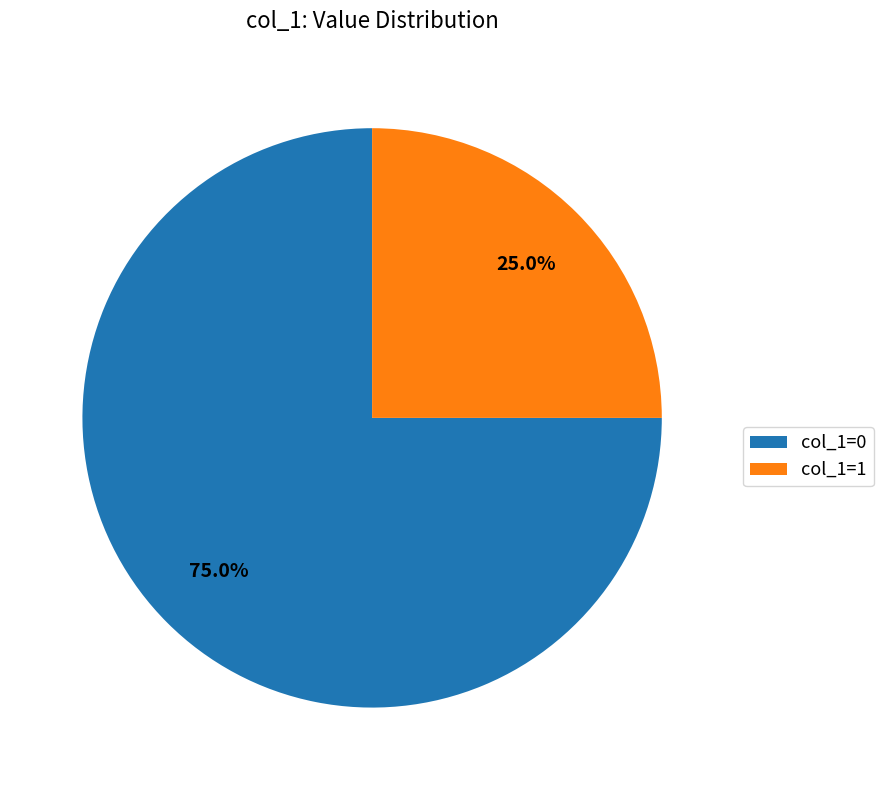

What is the majority slice?

col_1=0